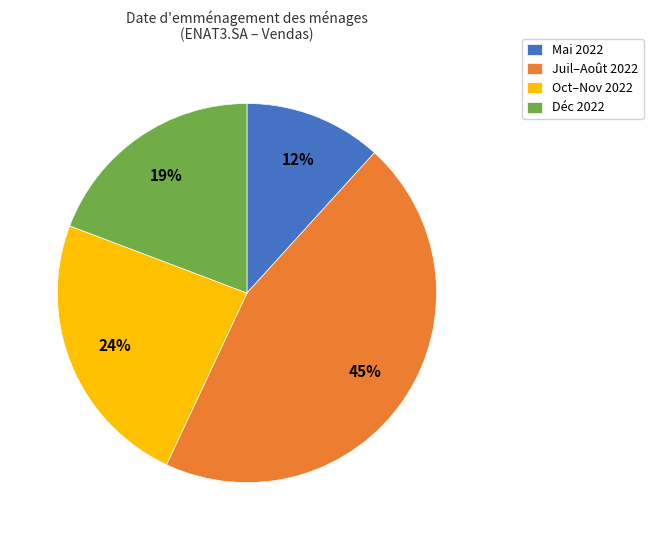

What percentage is the Déc 2022 slice, to the nearest percent?

19%